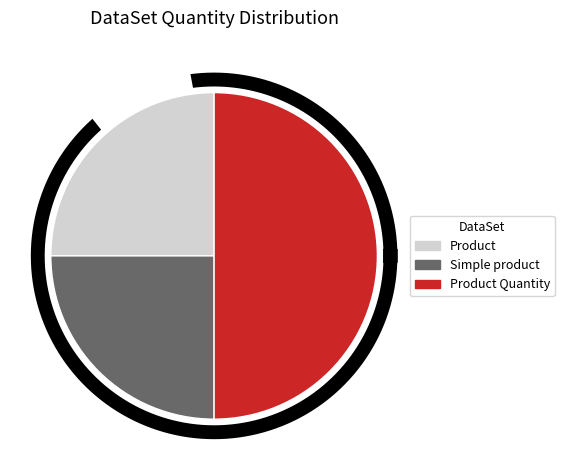

How much of the chart is everything except Product?

75.0%